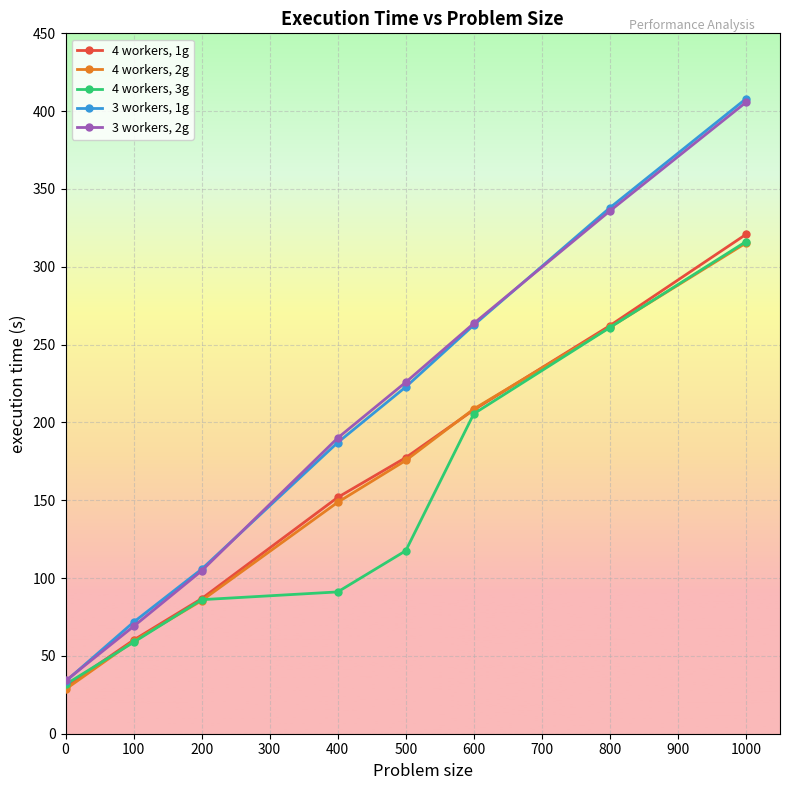

Which series has the widest spread of values?

3 workers, 1g